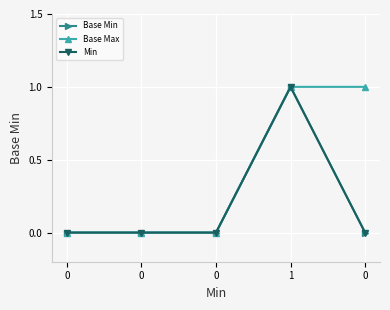

Count the Base Max values in the range 0 to 1.

5